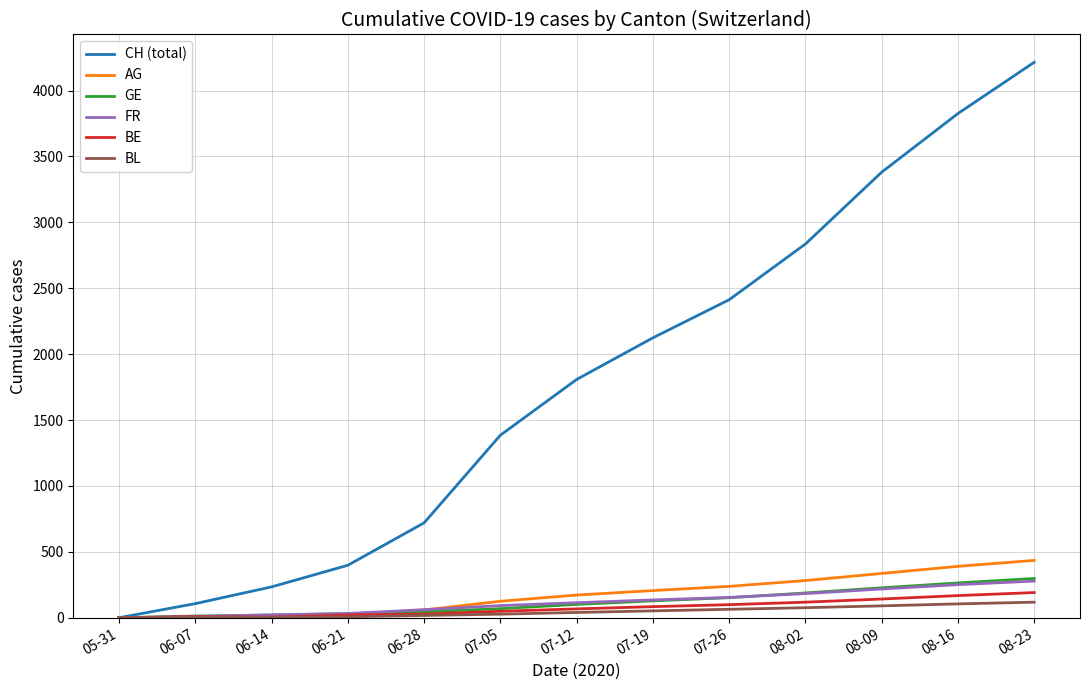

Between 05-31 and 07-05, which series saw the biggest shift?

CH (total)